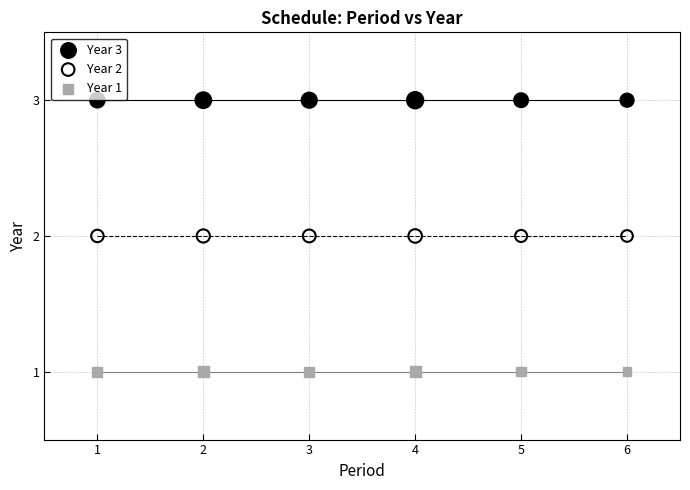

Which series reaches the minimum Y coordinate?

Year 1